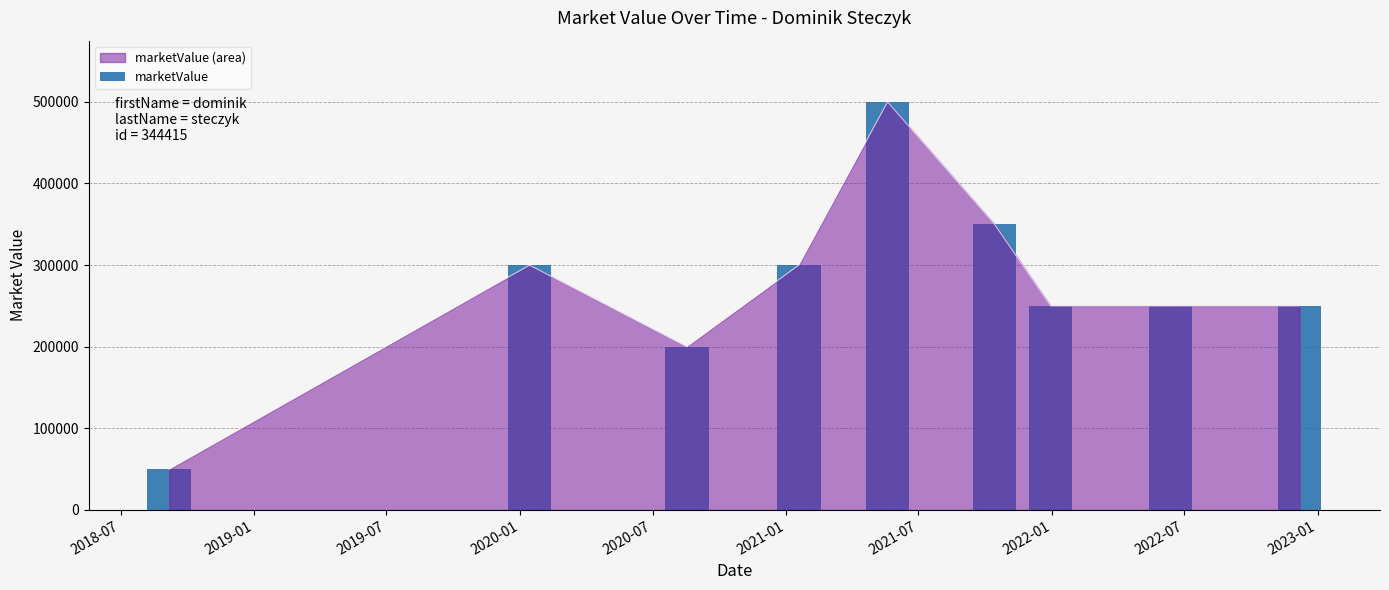

How many values are between 250000 and 300000?

5